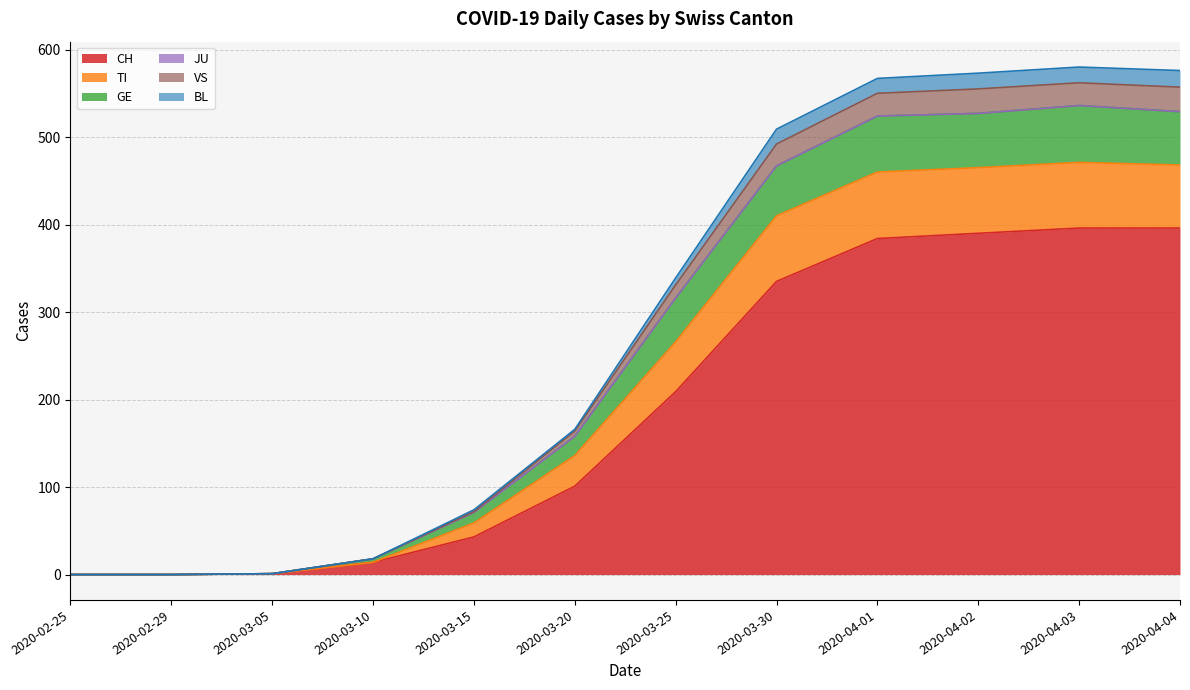

True or false: TI has more than 1 points higher than both neighbors.

False